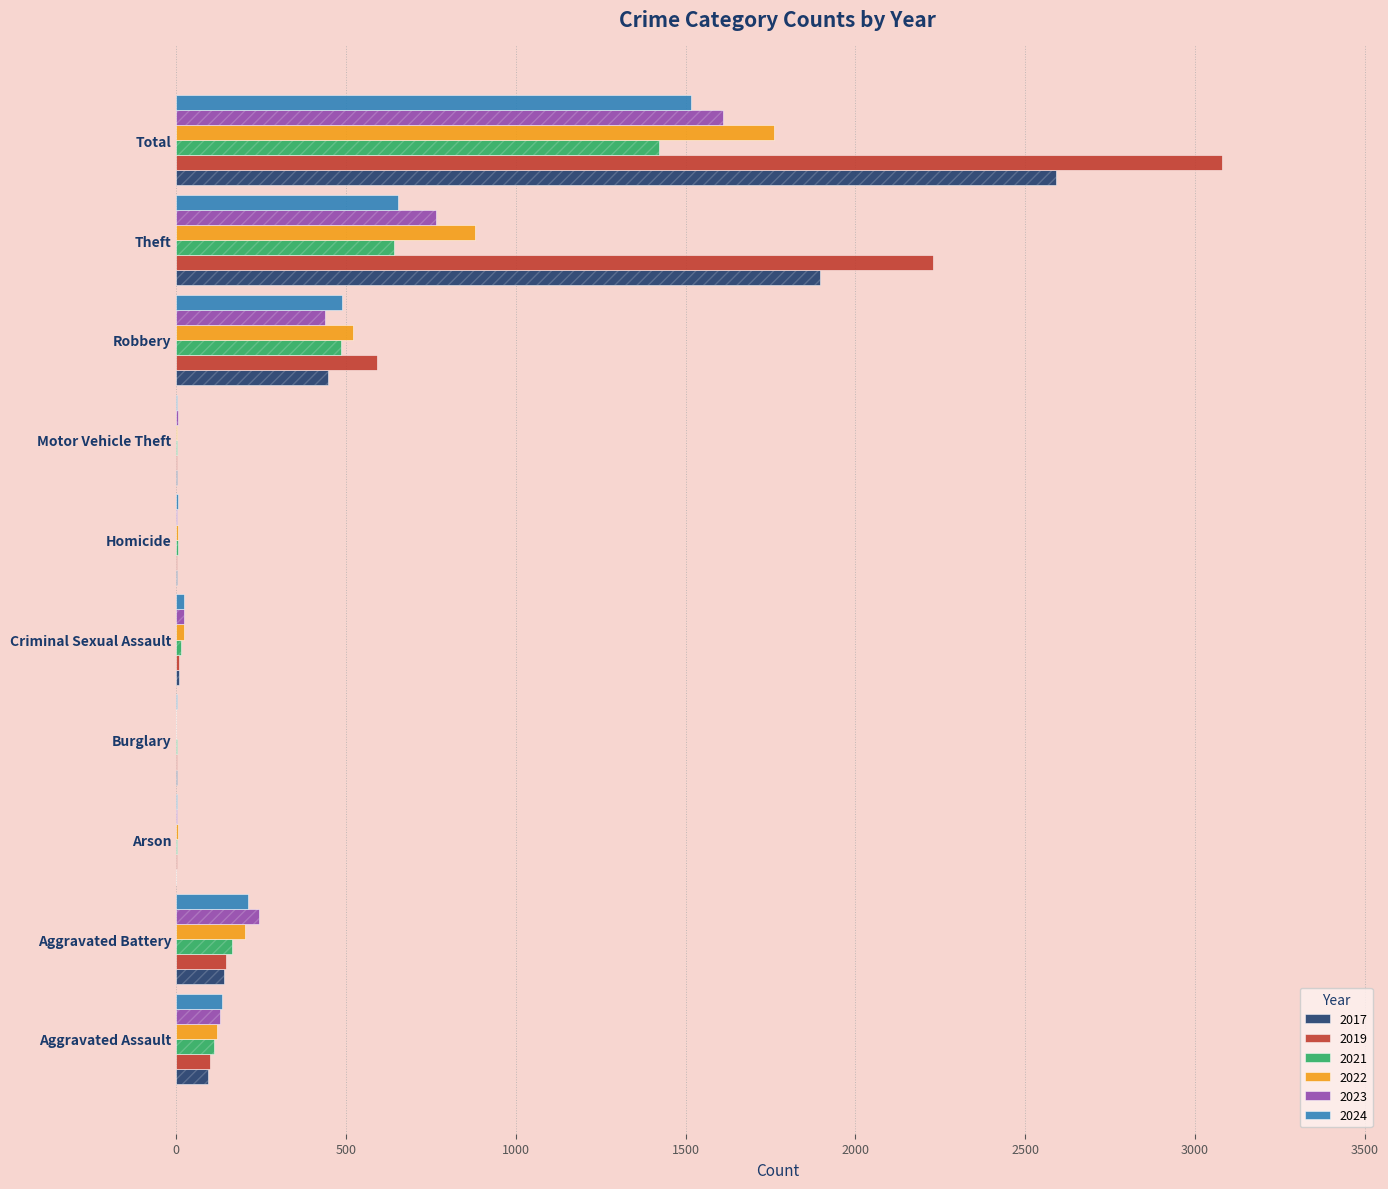

What position from the right is Motor Vehicle Theft?

4